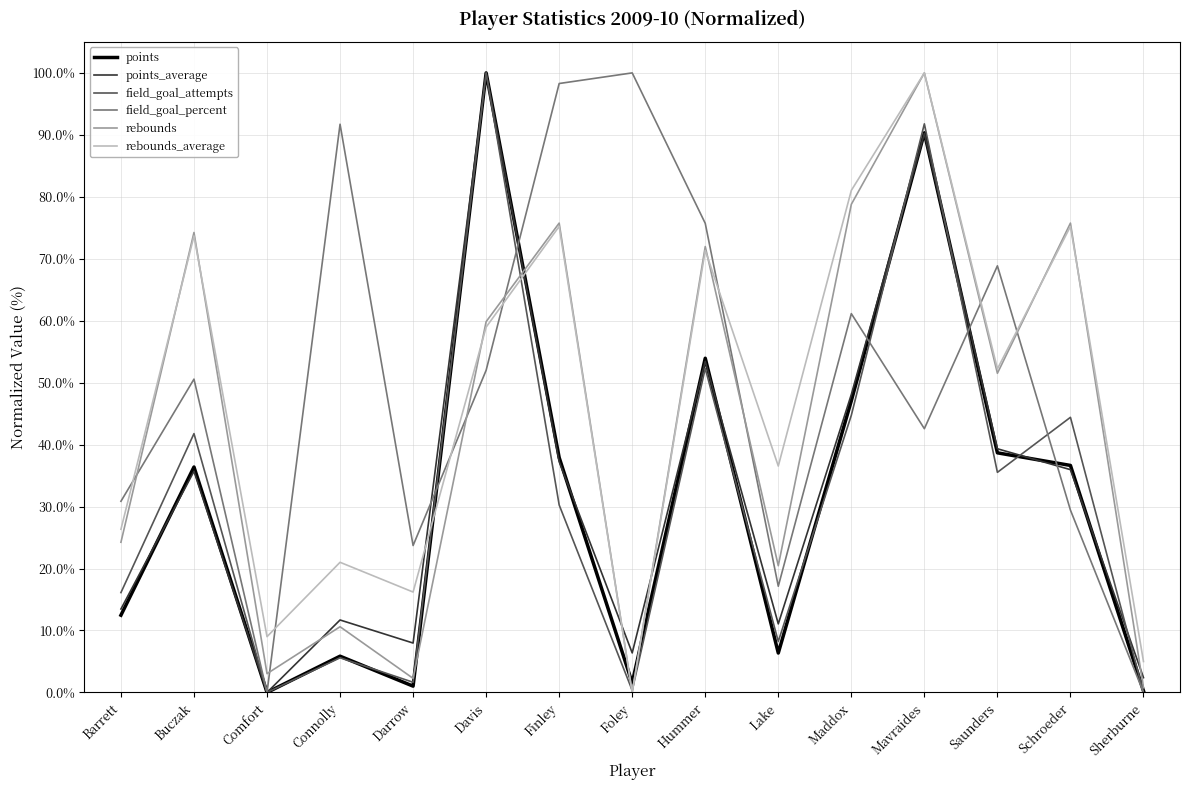

Which series has the largest total across all categories?

field_goal_percent